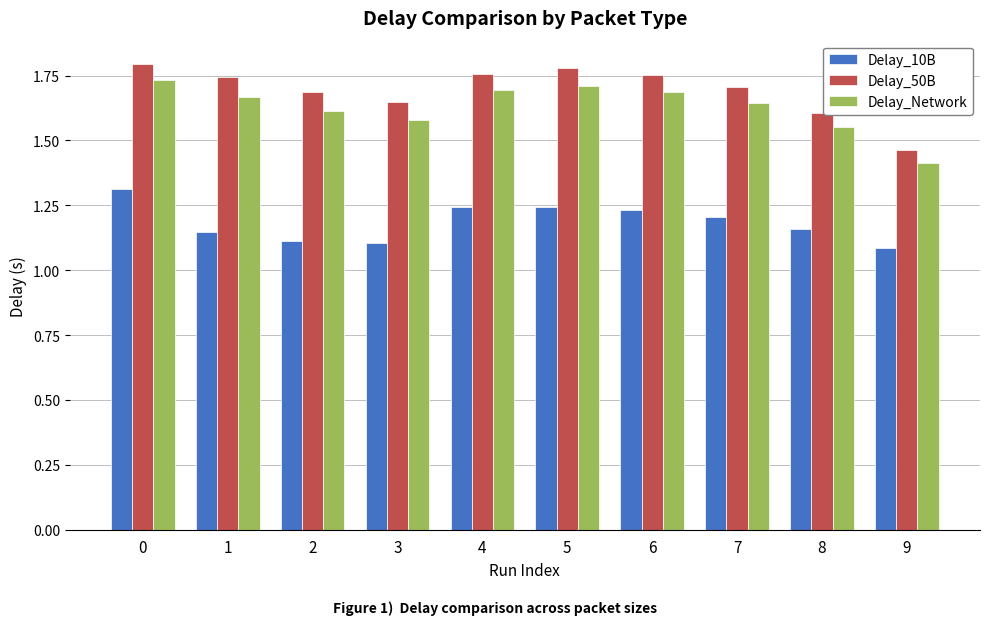

What is the sum of the Delay_50B values at 8 and 9?

3.1